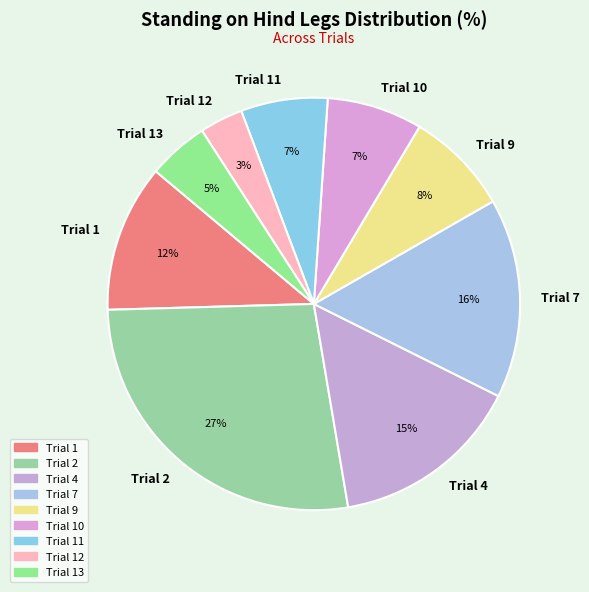

To the nearest percent, what percentage of the pie is Trial 7?

16%